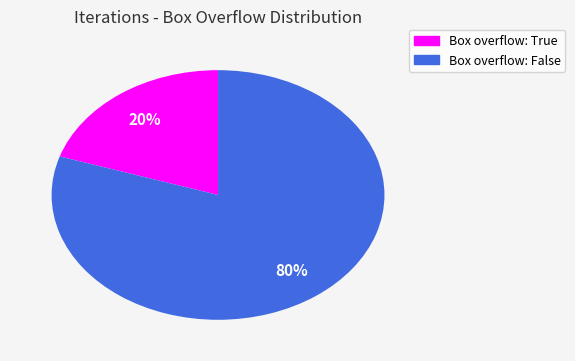

To the nearest percent, what is the difference between the Box overflow: True and Box overflow: False slice percentages?

60%